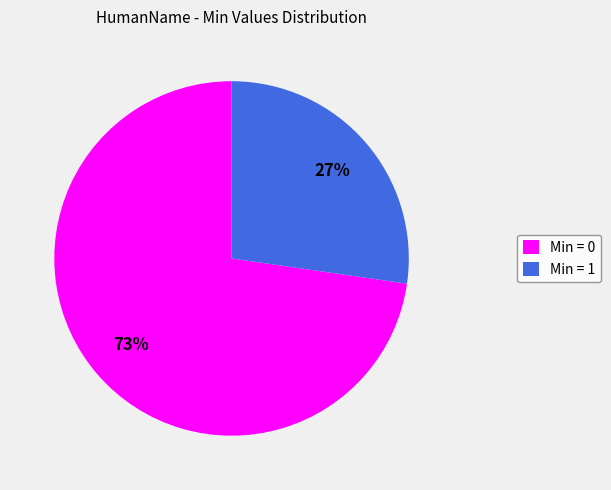

True or false: Min = 1 accounts for 27% of the total.

True